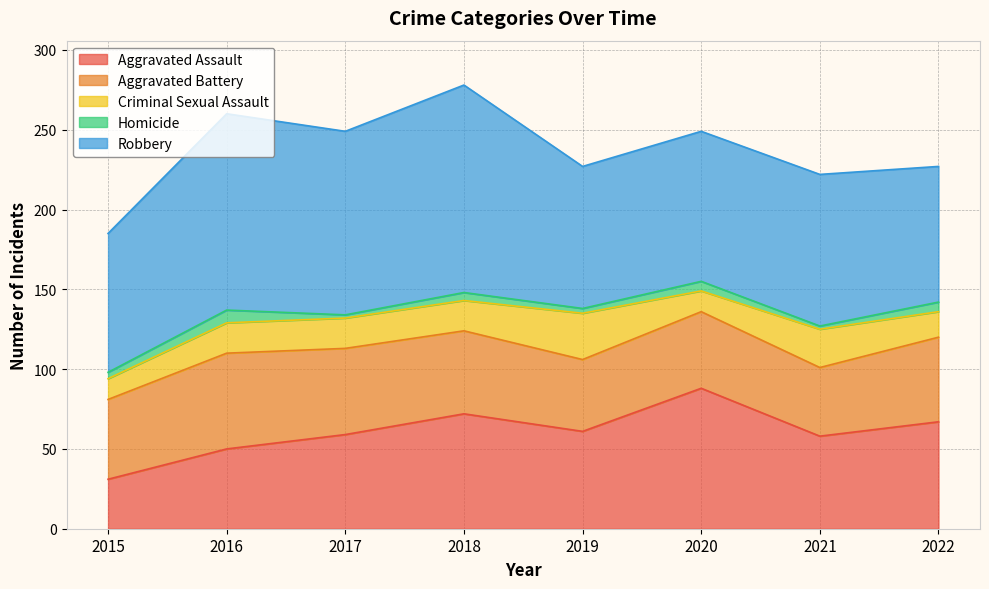

How many series are shown in this chart?

5